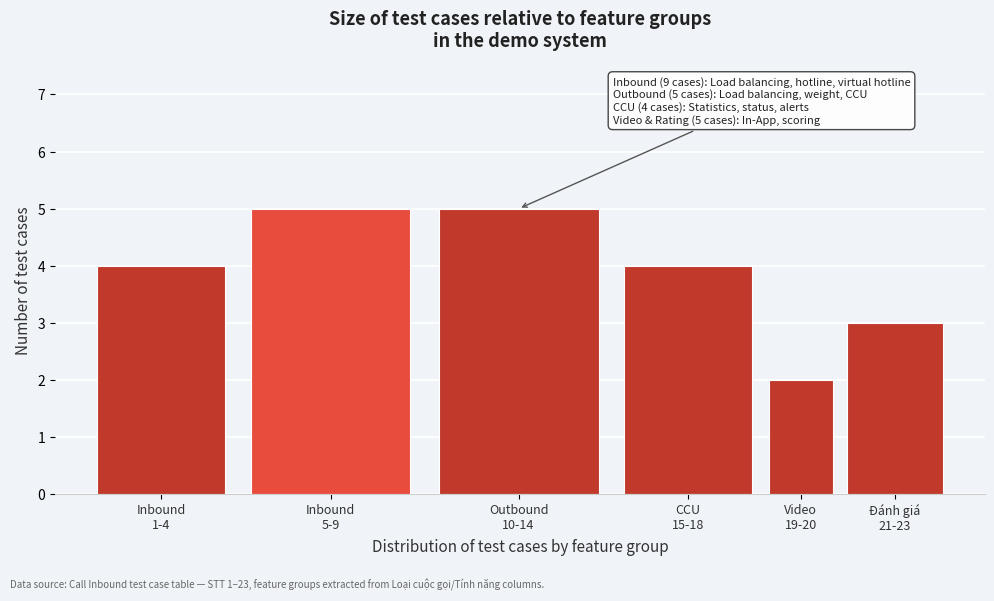

Reading right to left, extract all data points from this chart.

3	2	4	5	5	4